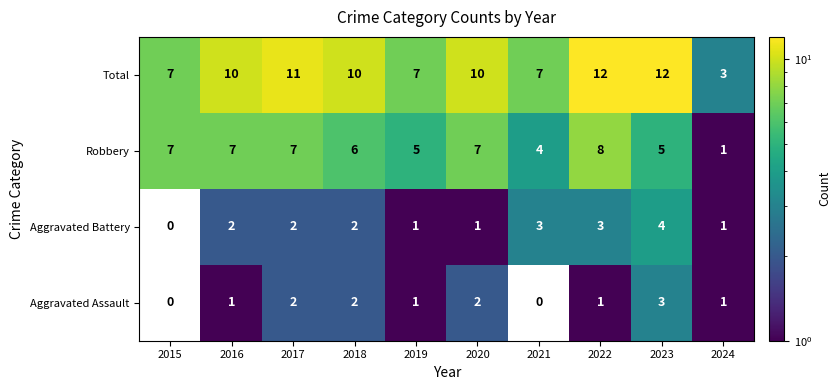

Read the Total value at 2020.

10